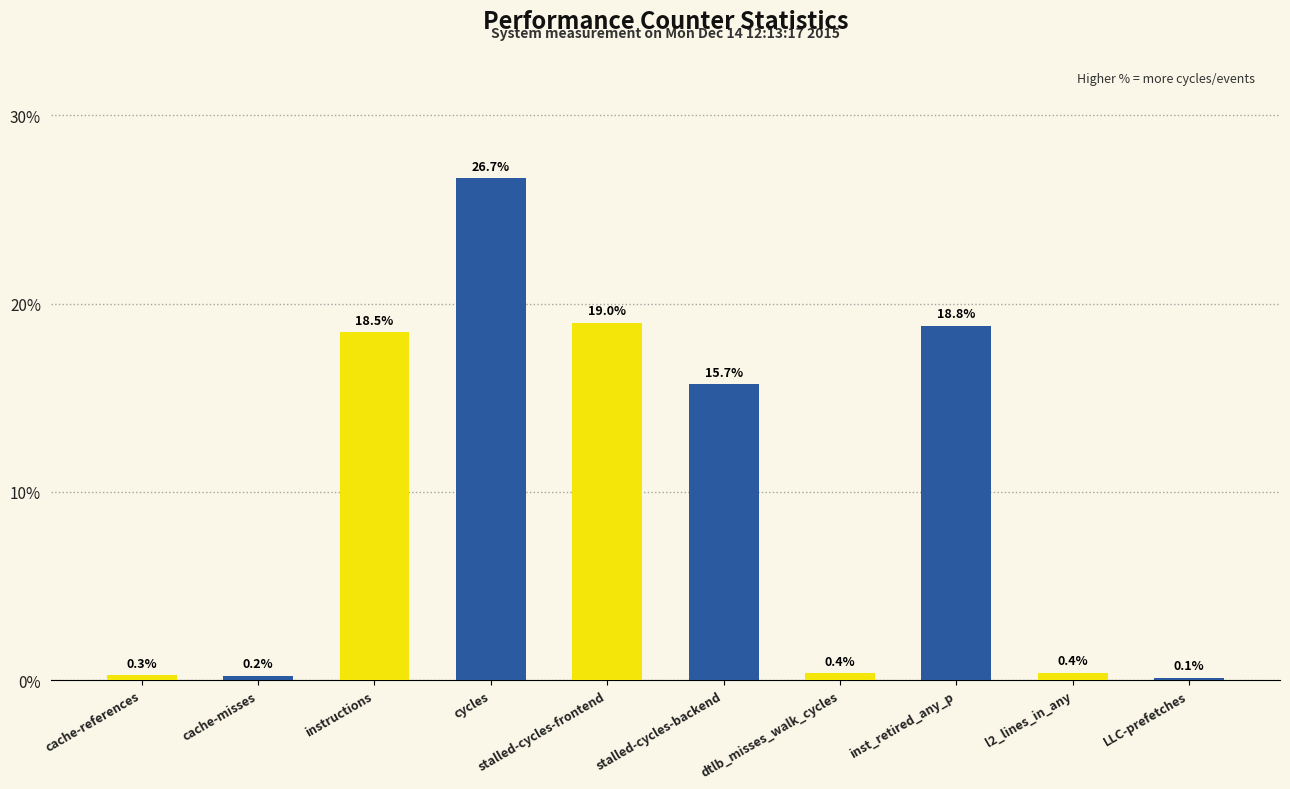

What is the label of the 3rd bar from the right?

inst_retired_any_p